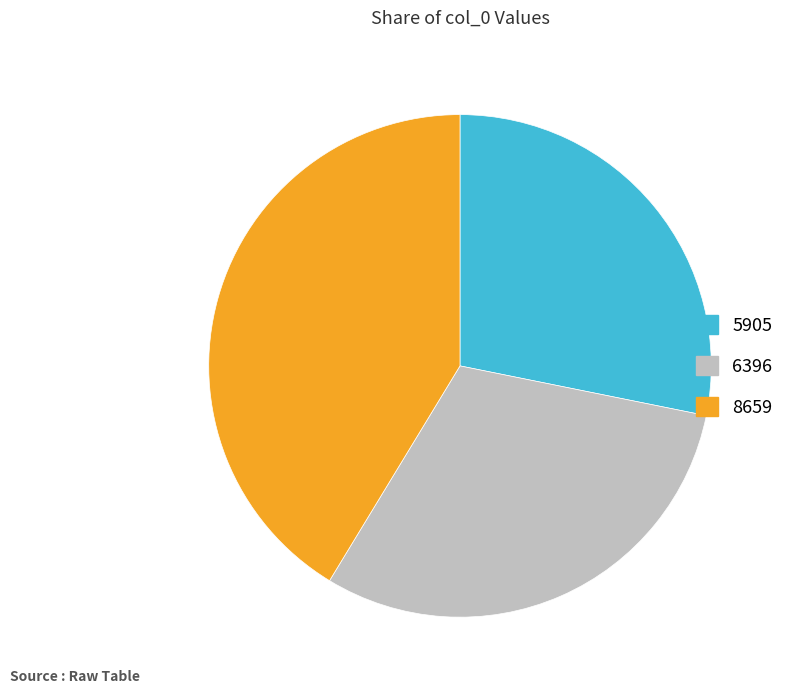

True or false: 5905 accounts for 28% of the total.

True